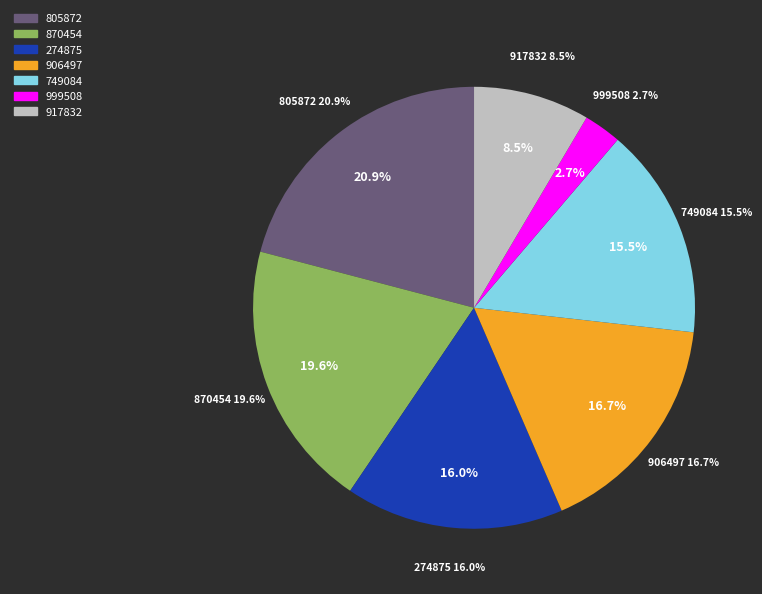

What percentage is the 999508 slice, to the nearest percent?

3%